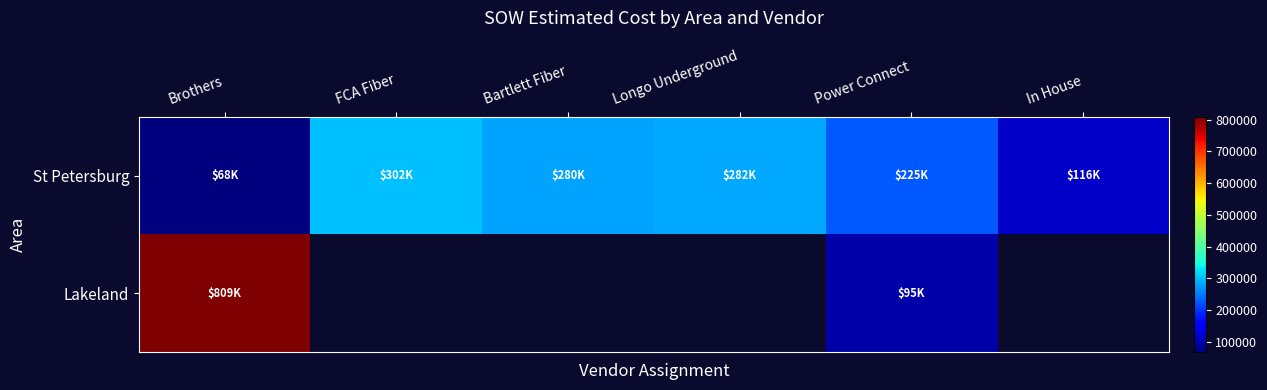

What is the sum of all St Petersburg values?

1272659.2